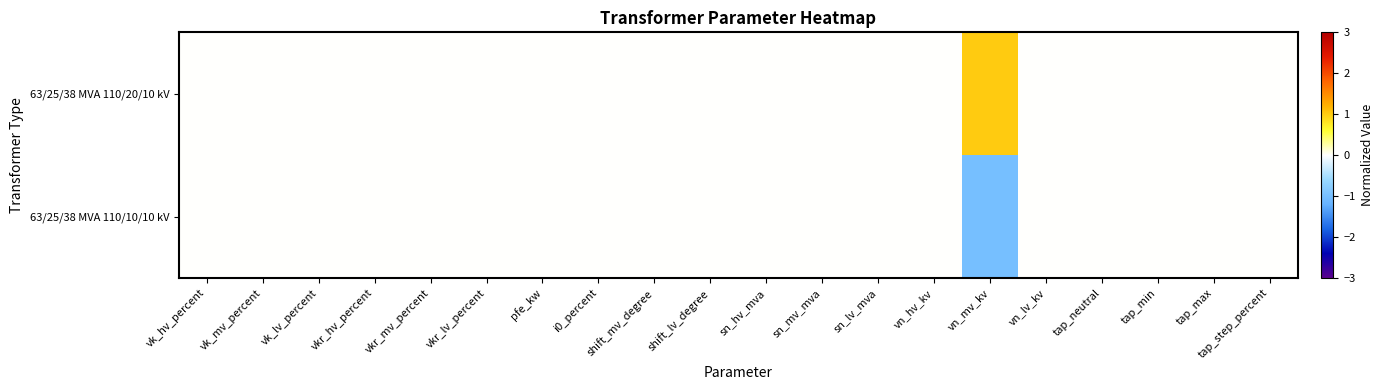

Reading left to right, extract all data points from this chart.

63/25/38 MVA 110/20/10 kV: vk_hv_percent=0	vk_mv_percent=0	vk_lv_percent=0	vkr_hv_percent=0	vkr_mv_percent=0	vkr_lv_percent=0	pfe_kw=0	i0_percent=0	shift_mv_degree=0	shift_lv_degree=0	sn_hv_mva=0	sn_mv_mva=0	sn_lv_mva=0	vn_hv_kv=0	vn_mv_kv=1	vn_lv_kv=0	tap_neutral=0	tap_min=0	tap_max=0	tap_step_percent=0
63/25/38 MVA 110/10/10 kV: vk_hv_percent=0	vk_mv_percent=0	vk_lv_percent=0	vkr_hv_percent=0	vkr_mv_percent=0	vkr_lv_percent=0	pfe_kw=0	i0_percent=0	shift_mv_degree=0	shift_lv_degree=0	sn_hv_mva=0	sn_mv_mva=0	sn_lv_mva=0	vn_hv_kv=0	vn_mv_kv=-1	vn_lv_kv=0	tap_neutral=0	tap_min=0	tap_max=0	tap_step_percent=0